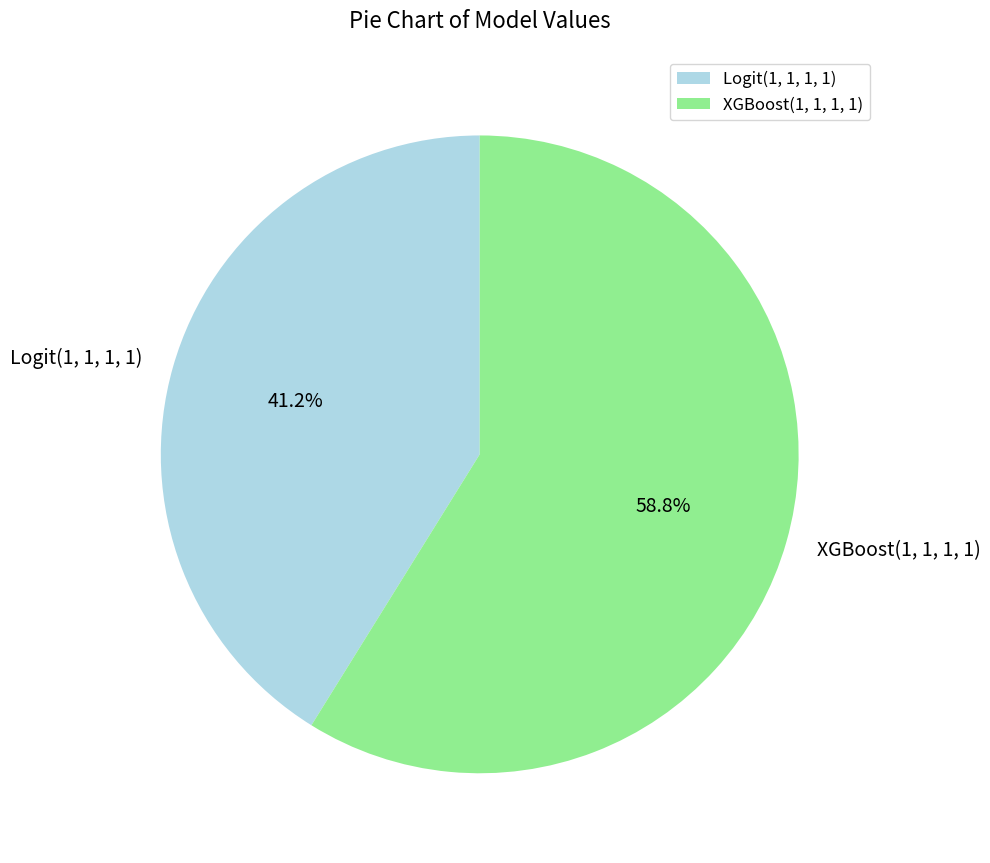

How many slices are in this pie chart?

2